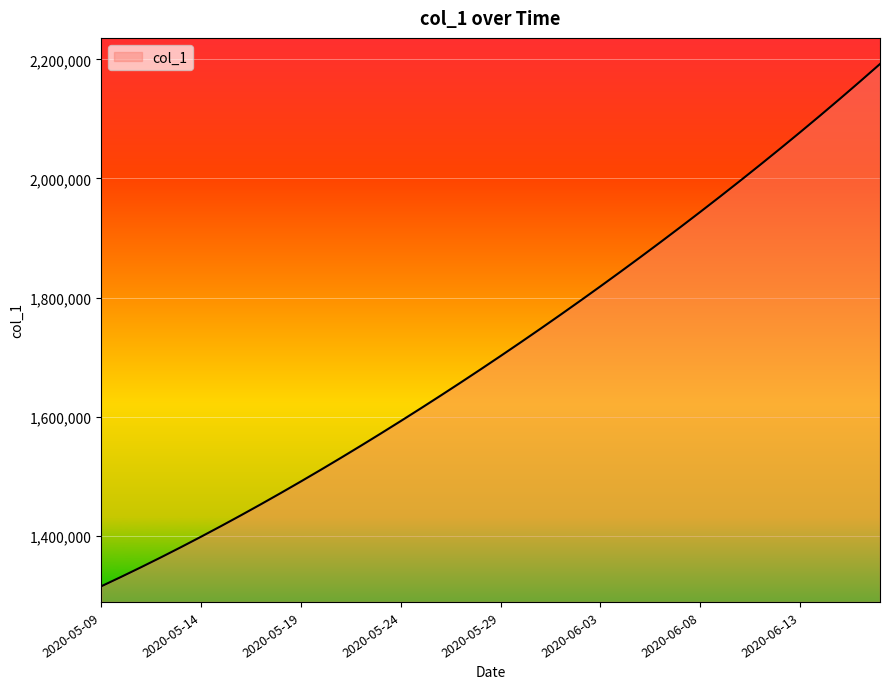

What is the difference between the second highest and second lowest values?

831866.2